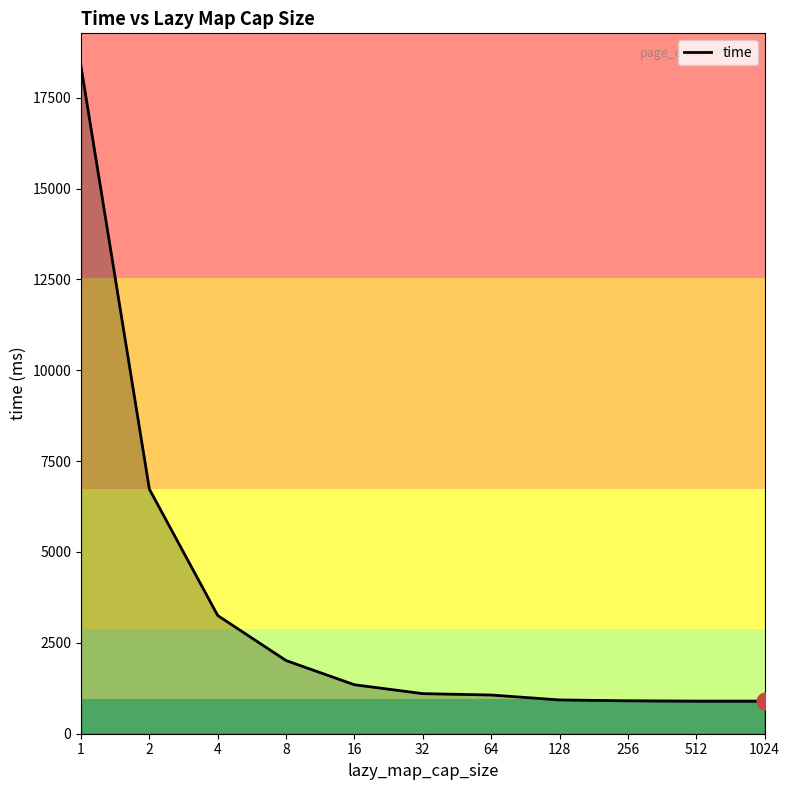

What is the smallest value displayed?

892.4